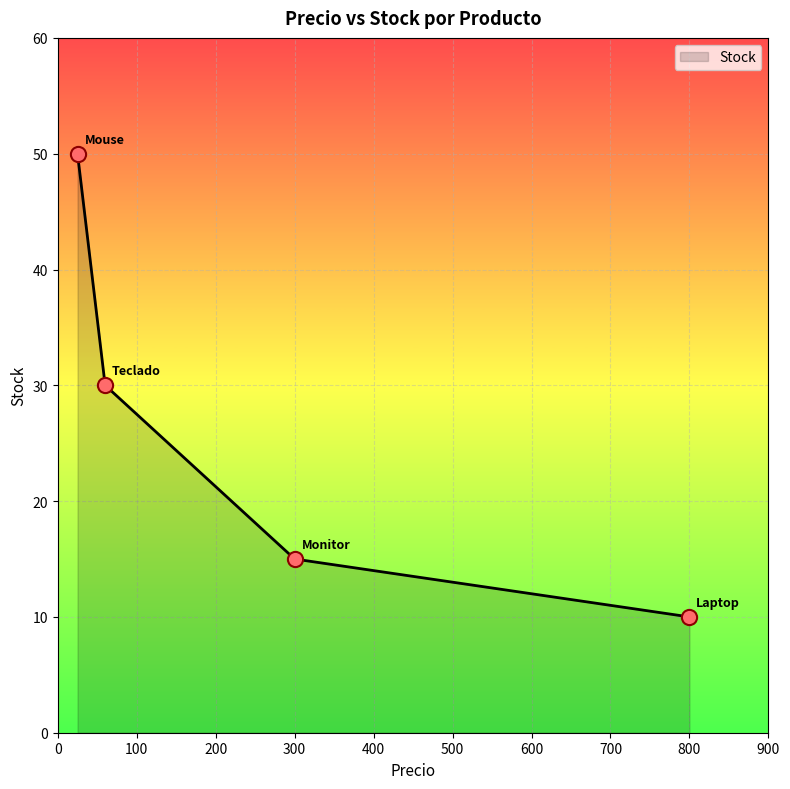

What is the smallest value displayed?

10